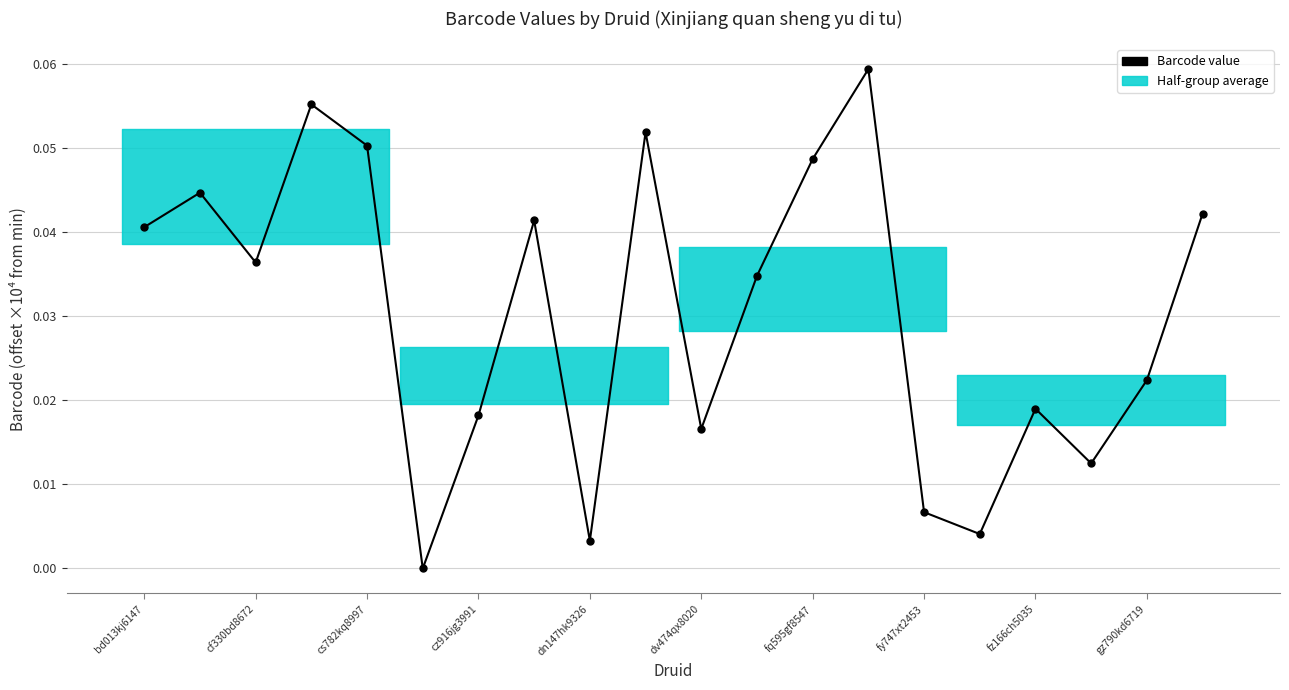

Reading right to left, list all the values displayed in this chart.

0.0	0.0	0.0	0.0	0.0	0.0	0.1	0.0	0.0	0.0	0.1	0.0	0.0	0.0	0.0	0.1	0.1	0.0	0.0	0.0